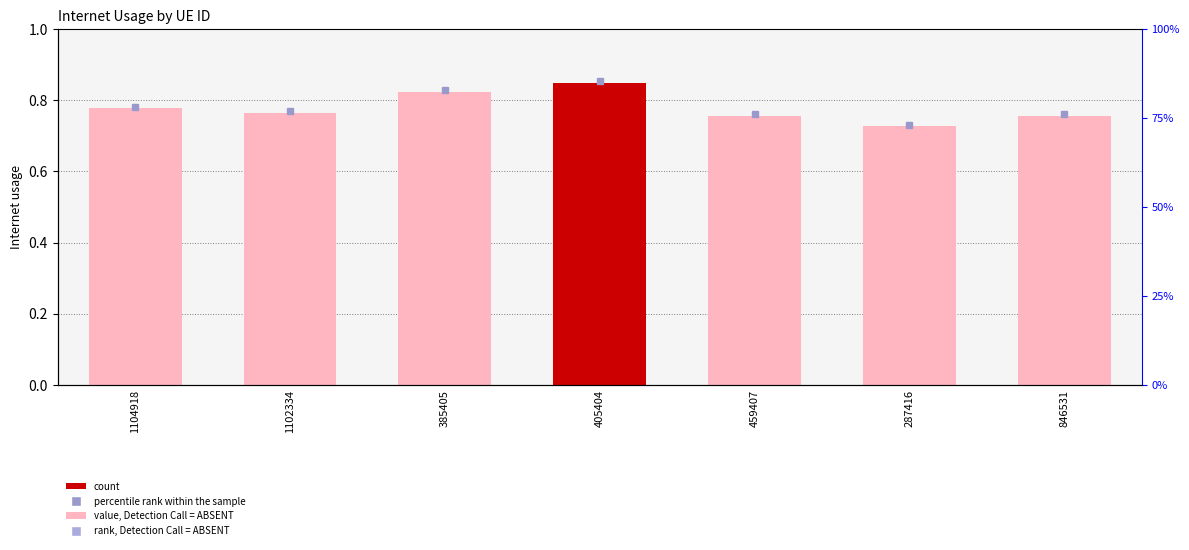

Count the values in the range 0 to 1.

7